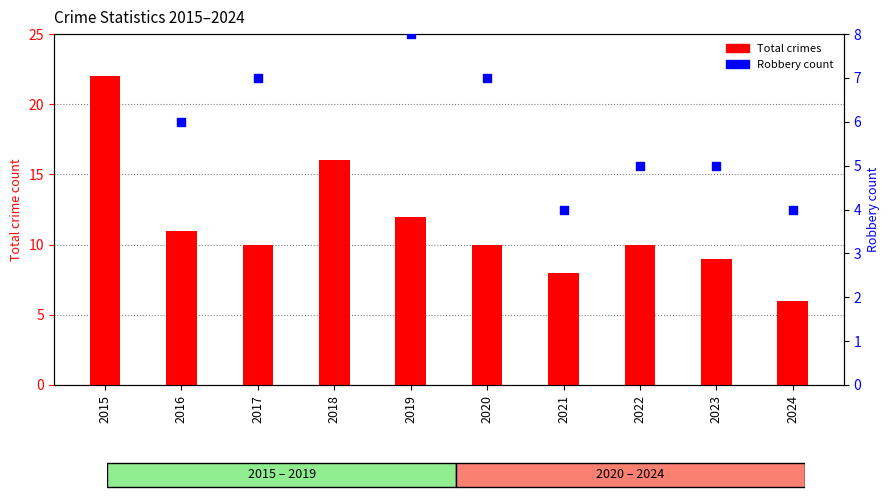

At how many categories does at least one series exceed 18?

1